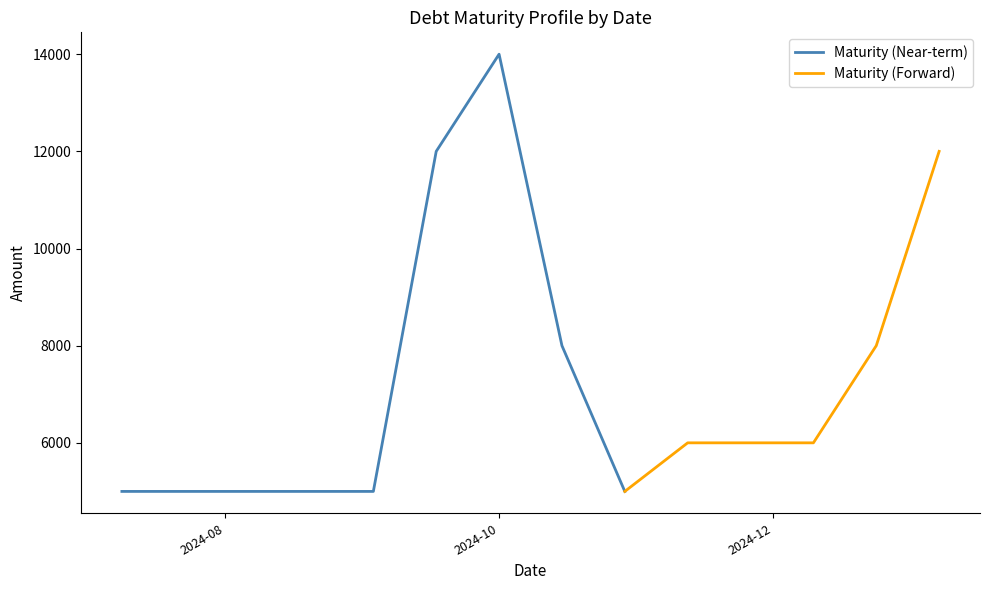

Rank the categories by value from lowest to highest.

2024-07-09, 2024-07-23, 2024-08-20, 2024-09-03, 2024-10-29, 2024-11-12, 2024-12-10, 2024-10-15, 2024-12-24, 2024-09-17, 2025-01-07, 2024-10-01